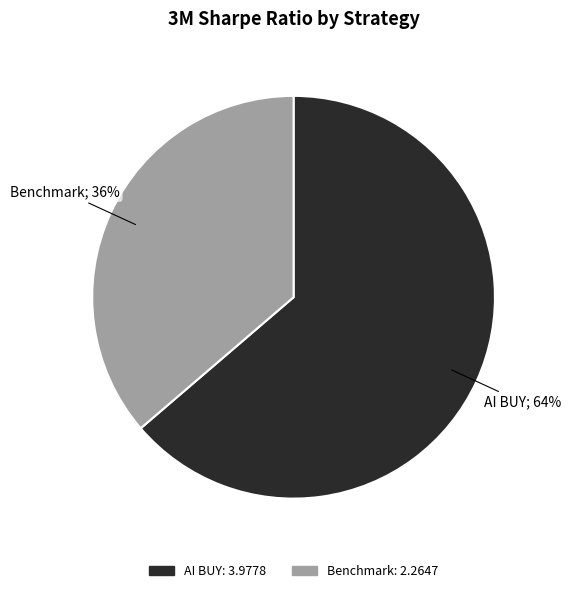

What is the ratio of the value at AI BUY to the value at Benchmark?

1.8